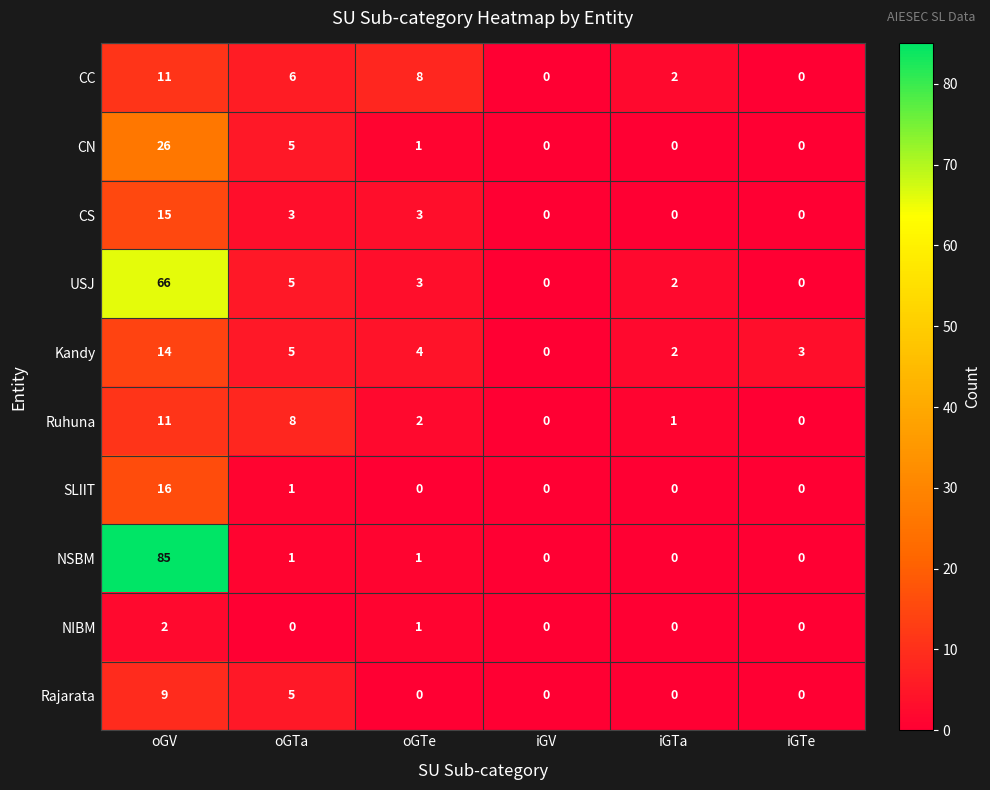

At which label does USJ reach its peak?

oGV